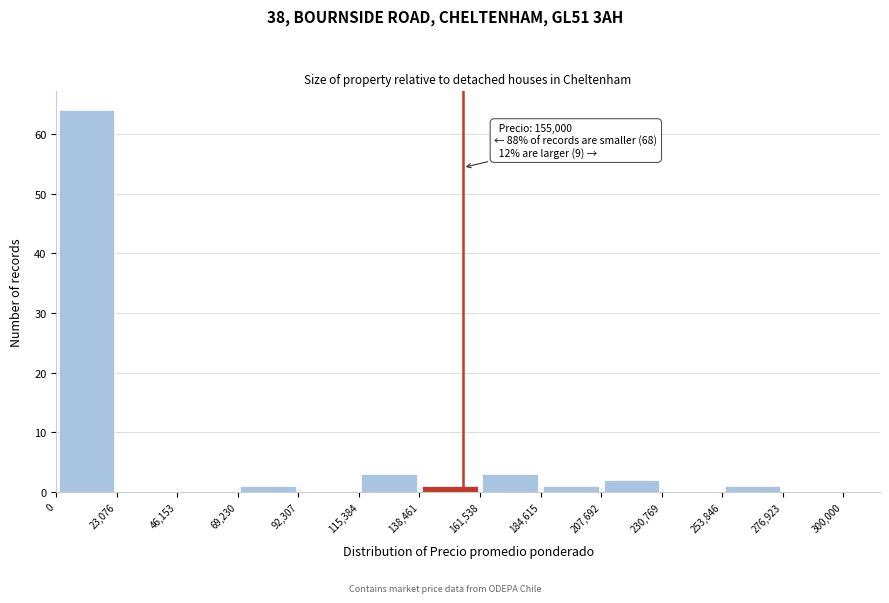

Which range on the x-axis has the tallest bar?

0 to 23,076